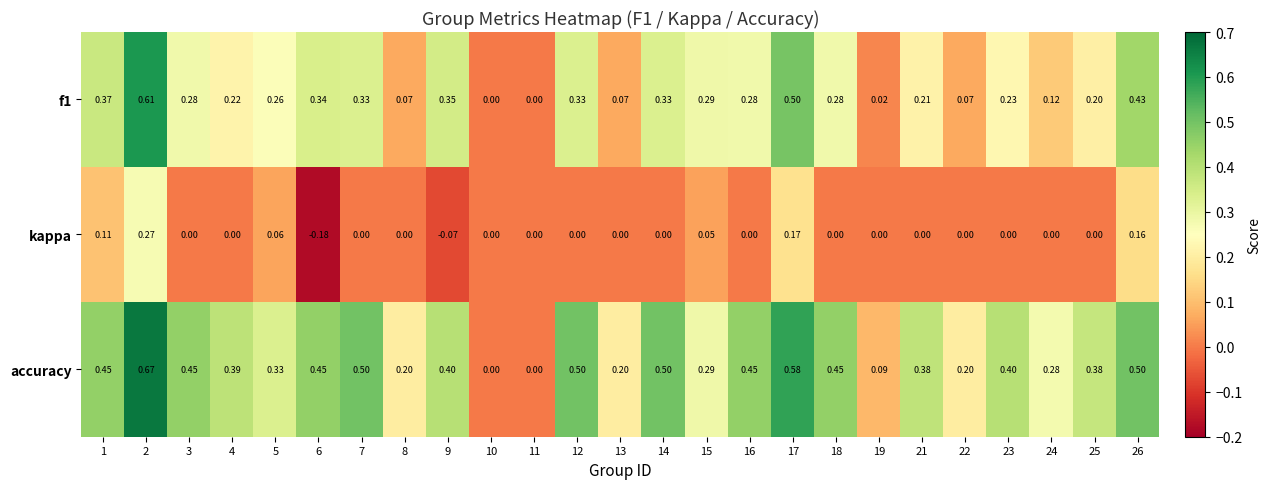

Which series has the widest spread of values?

accuracy